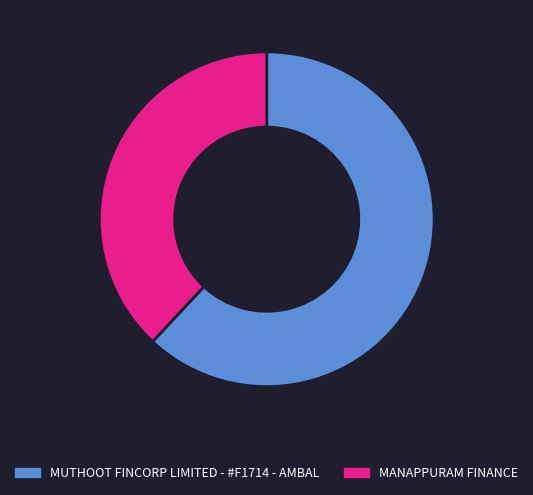

Does any single category account for the majority?

Yes